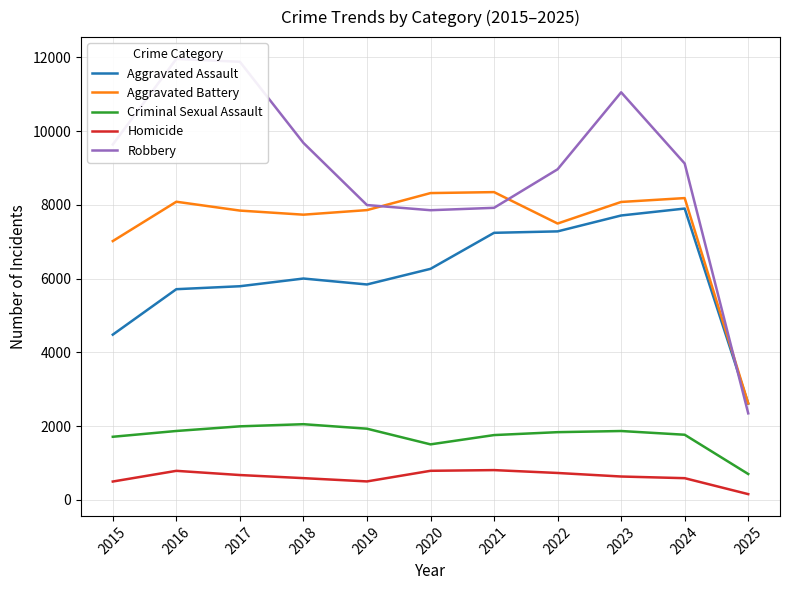

List the series in order of their peak value, highest first.

Robbery, Aggravated Battery, Aggravated Assault, Criminal Sexual Assault, Homicide